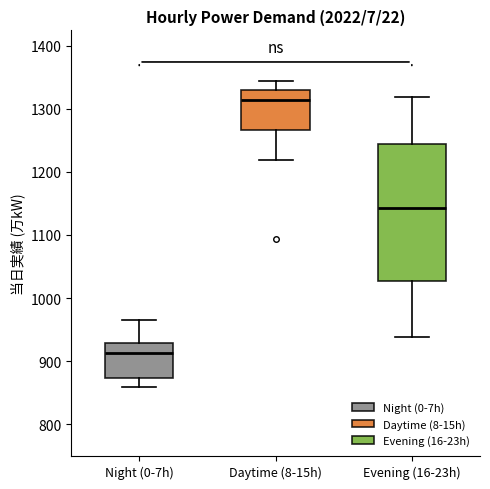

Reading left to right, read every box against the y-axis: the position of its median line, the range the box covers, and the ends of its whiskers. The values are not printed on the chart, so give them approximately, as read against the axis.

Night (0-7h): median 910, box 870 to 930, whiskers 860 to 970
Daytime (8-15h): median 1310, box 1270 to 1330, whiskers 1220 to 1340
Evening (16-23h): median 1140, box 1030 to 1240, whiskers 940 to 1320